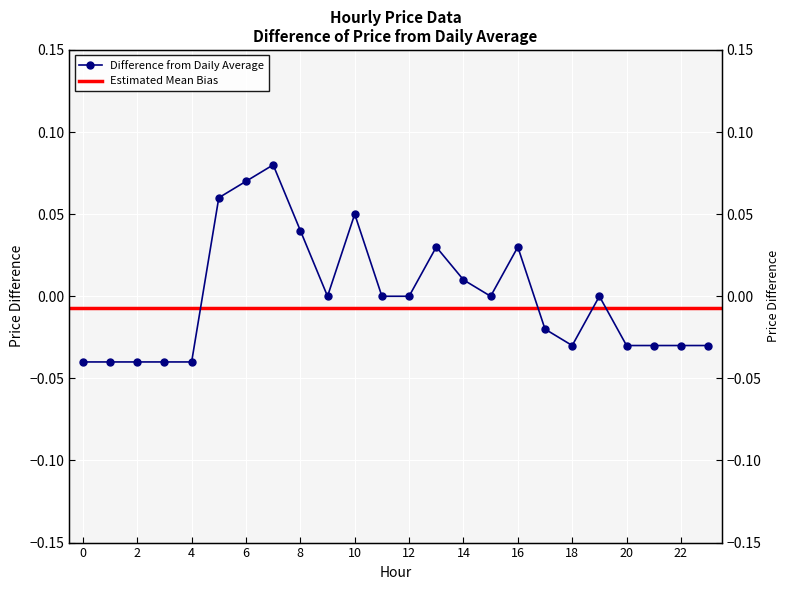

Does the chart display data point markers on the line(s)?

Yes